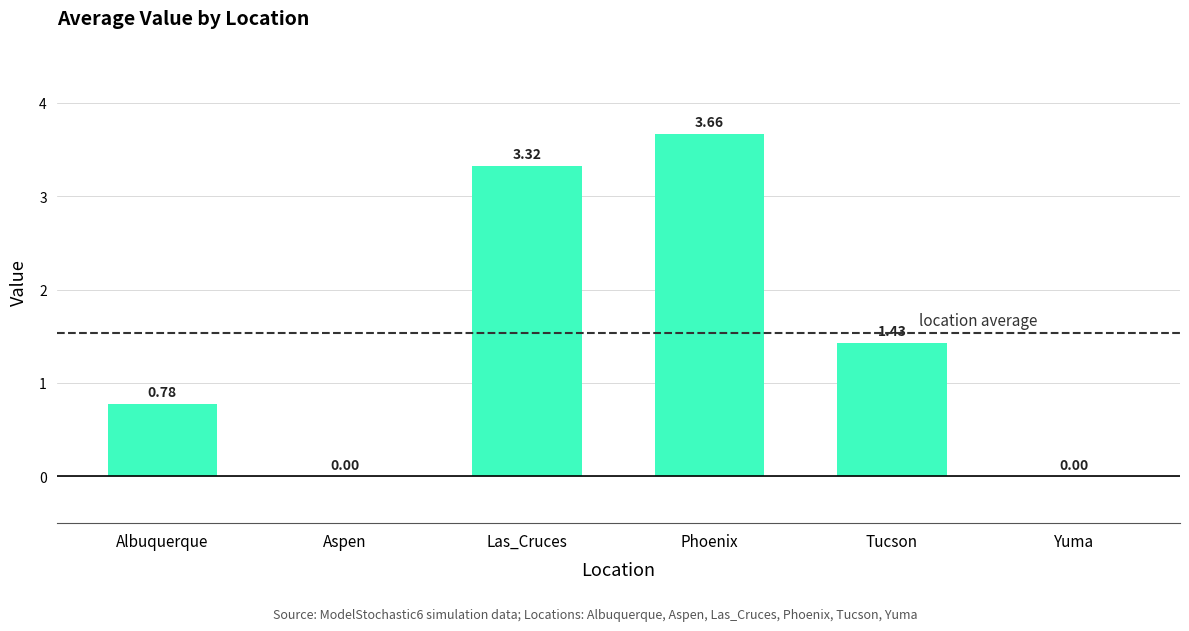

What is the sum of all values?

9.2